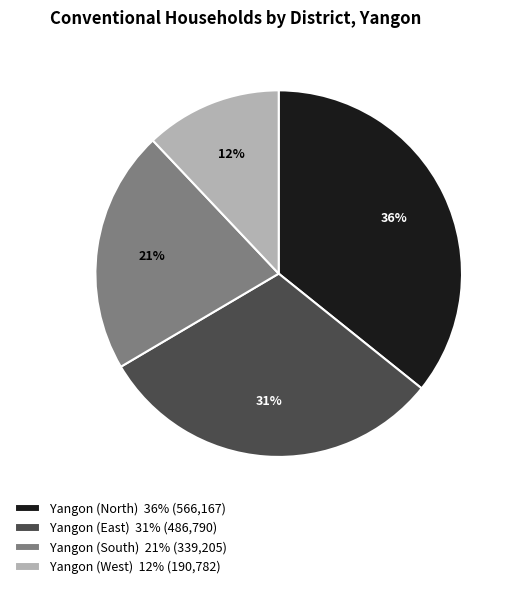

Is Yangon (West) the majority of the pie?

No